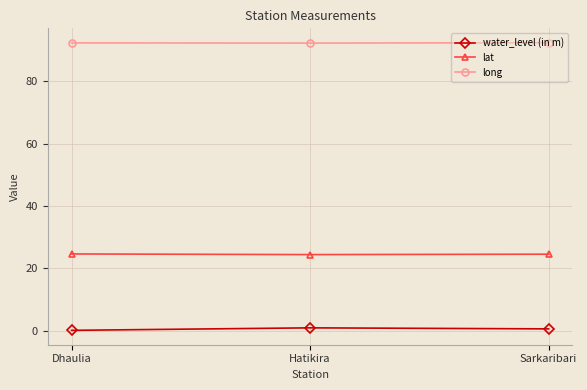

What value does the lat series have at Dhaulia?

24.6